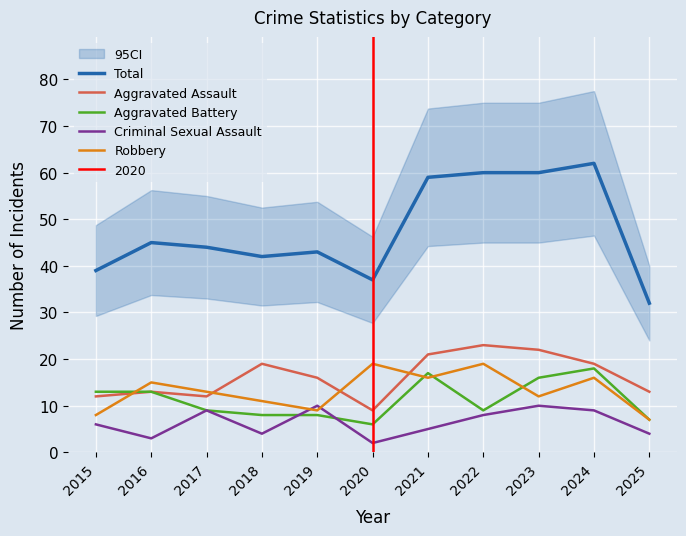

Where is Aggravated Battery nearest to the value 12?

2015